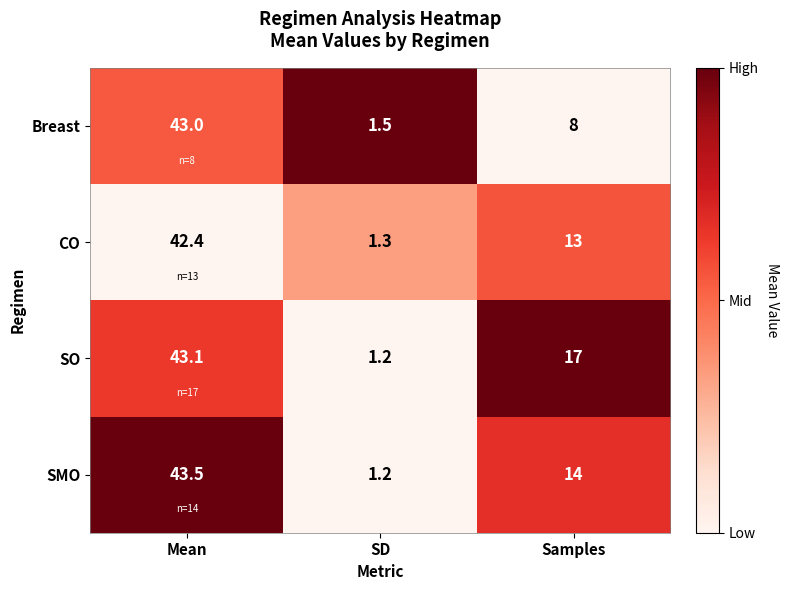

The Breast series shows 8.0 at Samples. True or false?

True